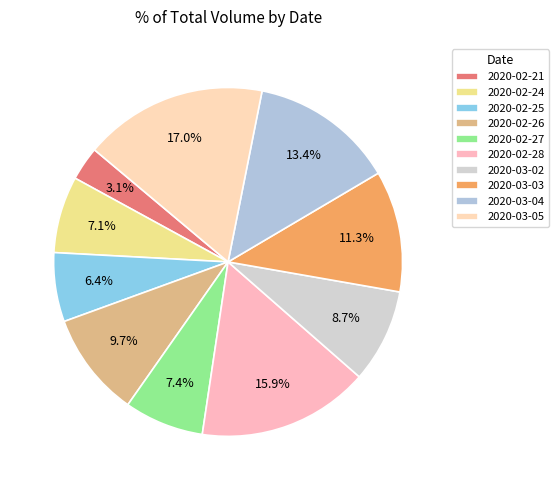

Count the number of slices in the pie.

10